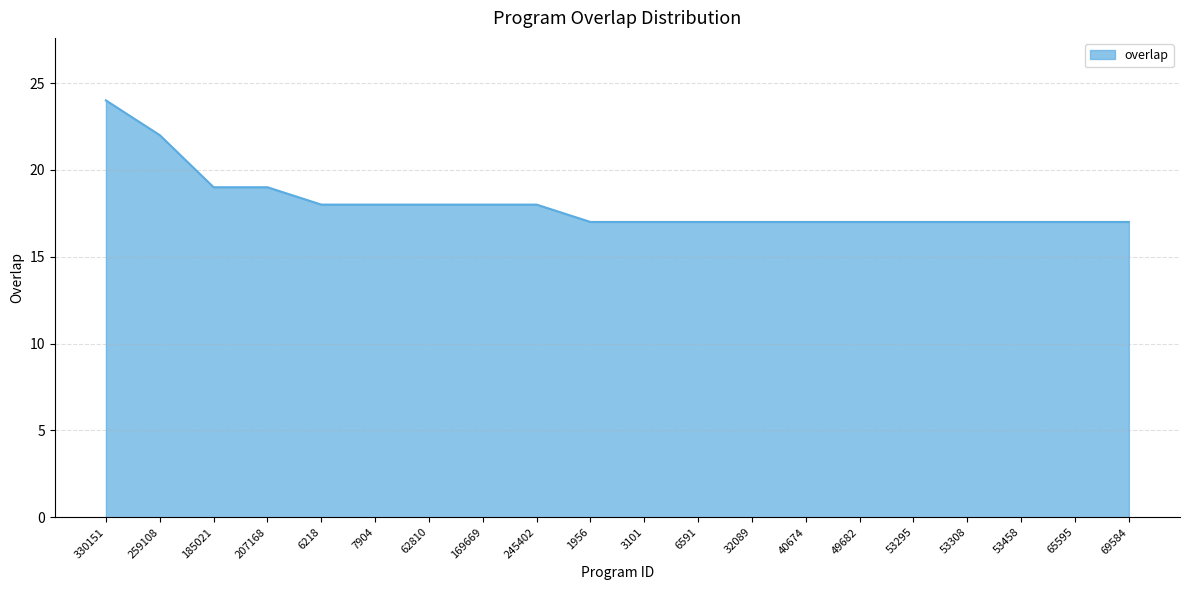

Reading right to left, what are all the values shown in this chart?

17	17	17	17	17	17	17	17	17	17	17	18	18	18	18	18	19	19	22	24